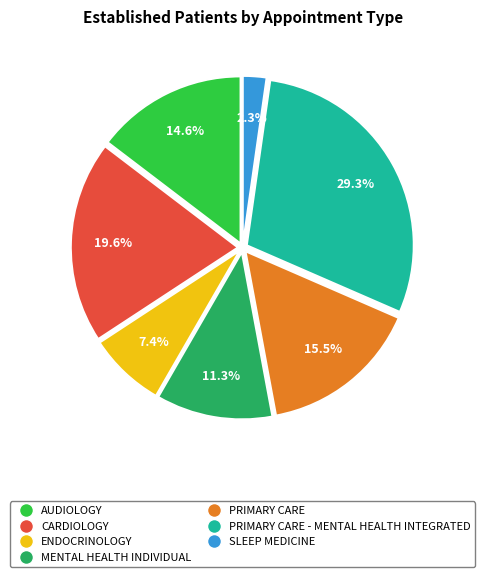

Is there a majority slice in this chart?

No